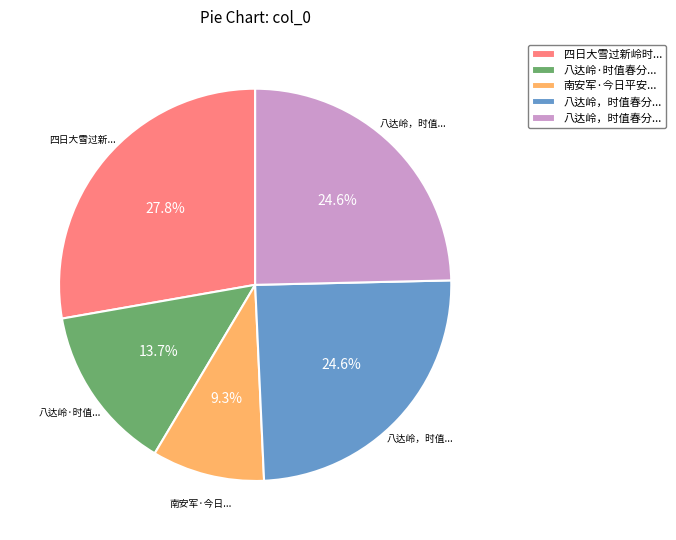

Is there a majority slice in this chart?

No